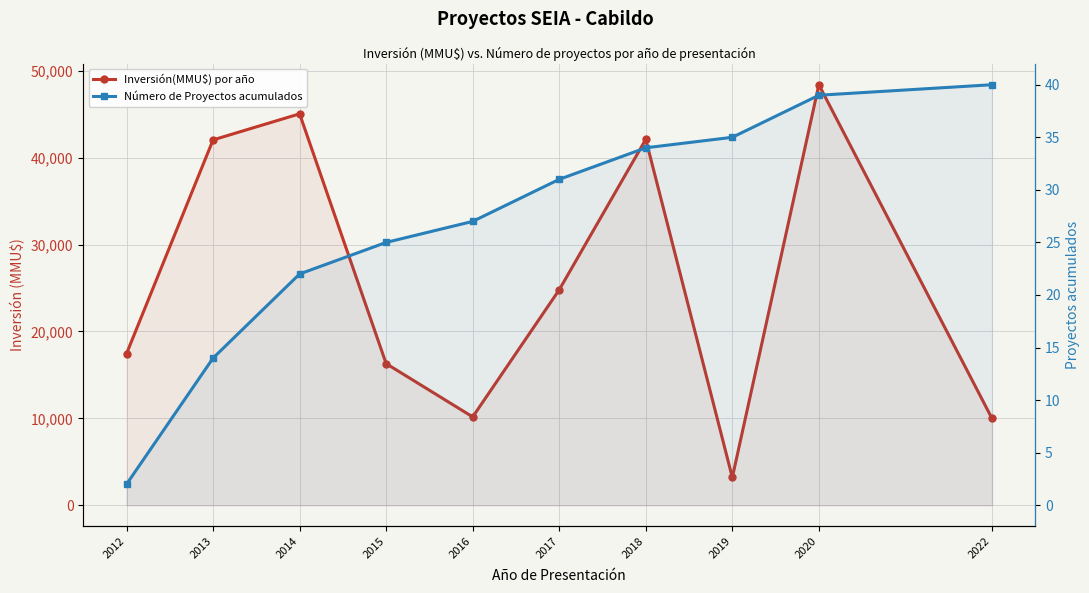

List the series in order of their peak value, lowest first.

Número de Proyectos acumulados, Inversión(MMU$) por año